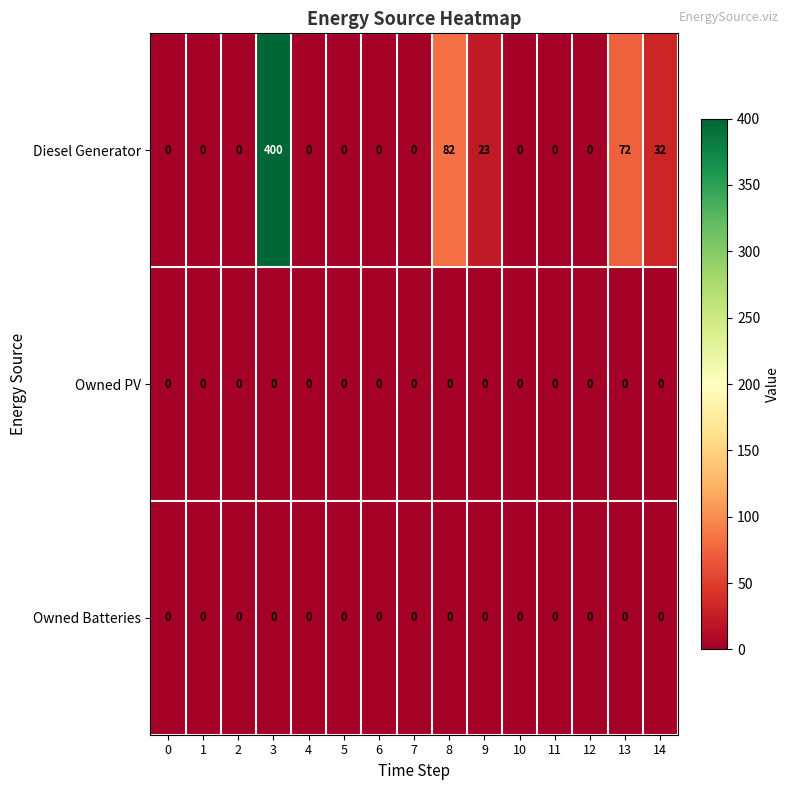

The value of Owned PV at 12 is 0. True or false?

True